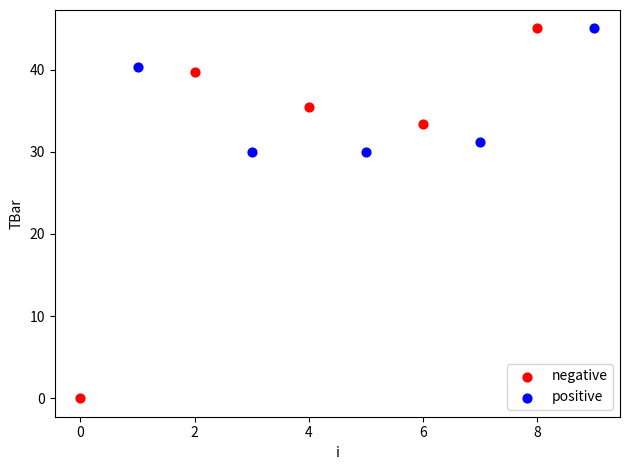

Which series has the widest spread of Y values?

negative